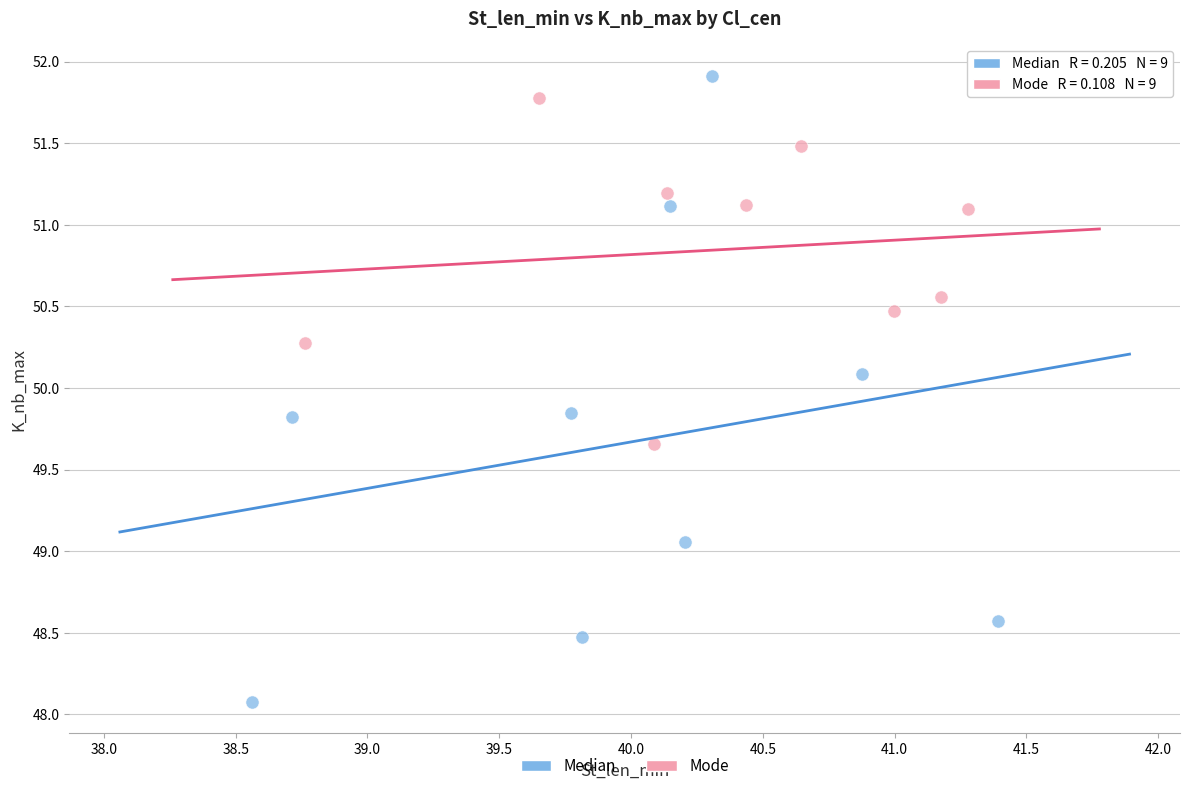

Which series has the largest Y range (max minus min)?

Median